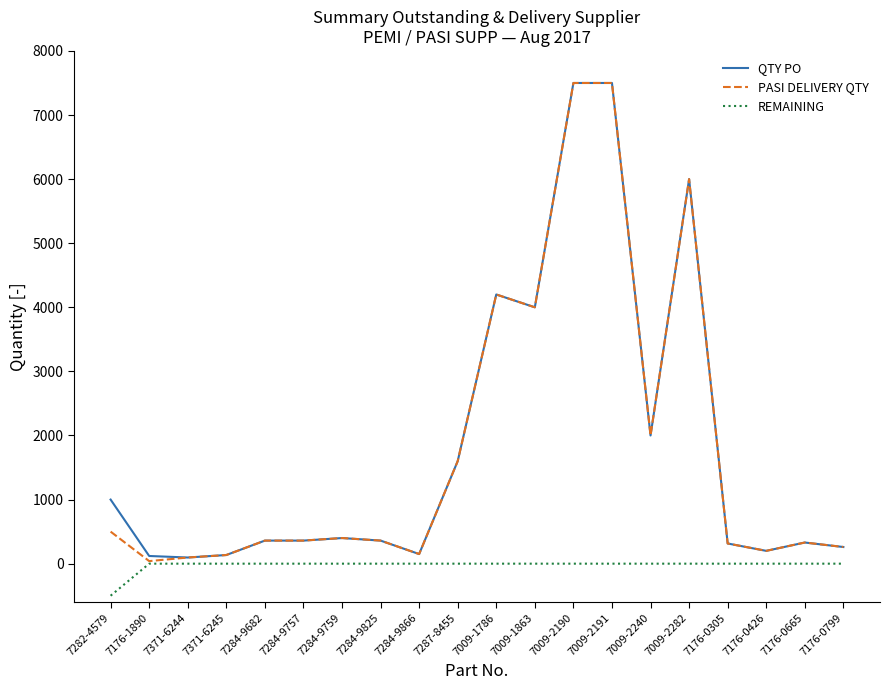

What is the spread (max minus min) of values at 7176-0305?

315